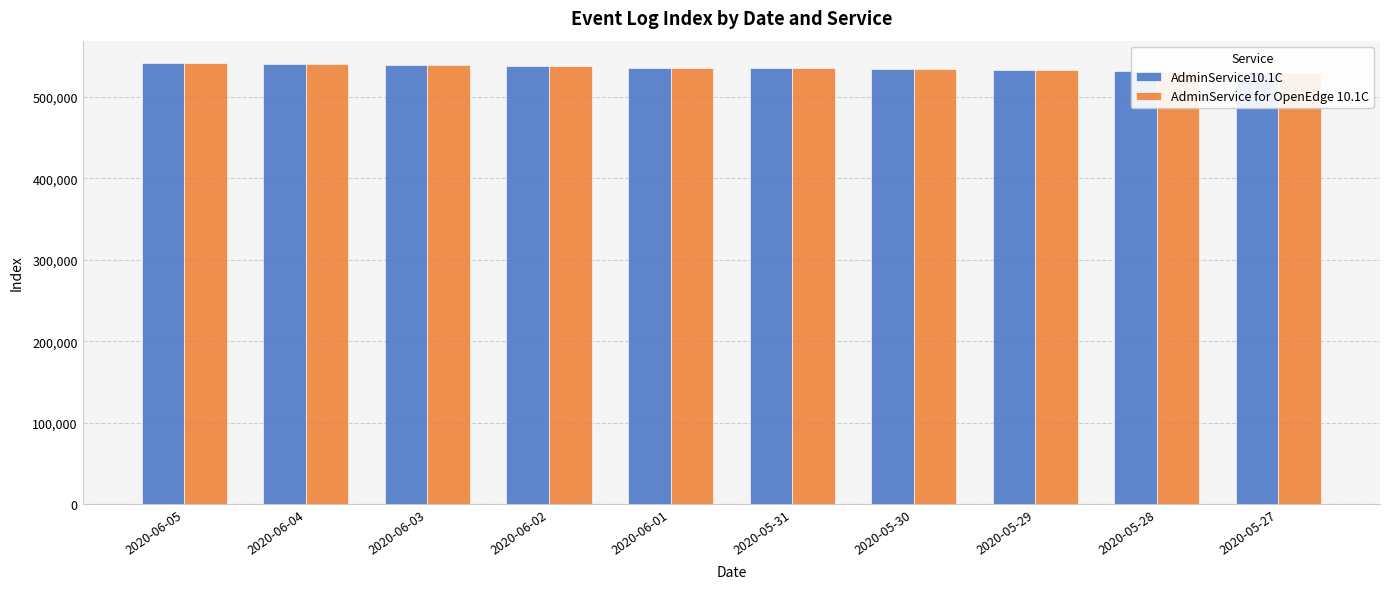

What is the value of the AdminService10.1C bar at the 5th from the left?

535670